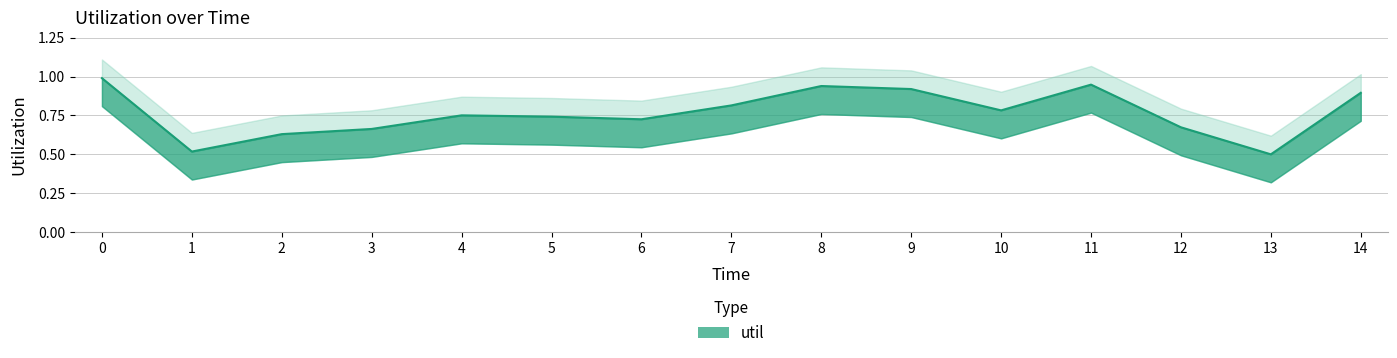

Is this an area chart (filled region under the line)?

No